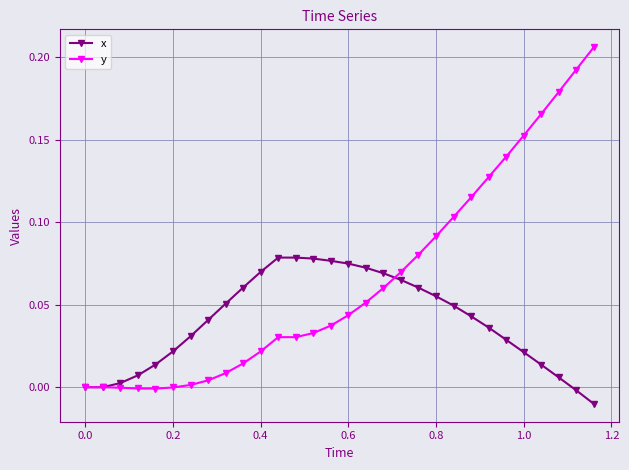

Rank the series by their average value, from lowest to highest.

x, y